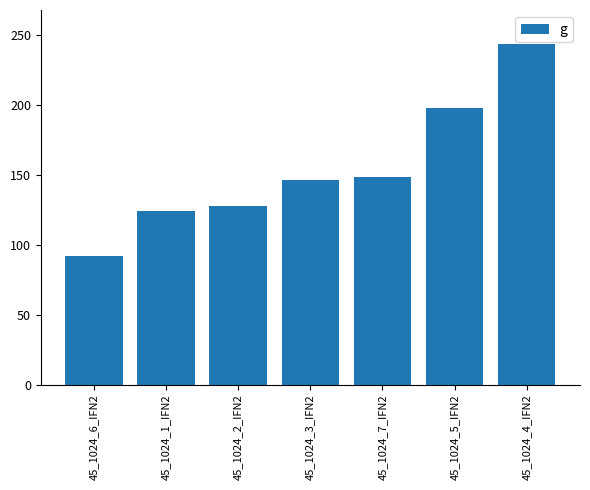

What is the minimum value shown in the chart?

91.6